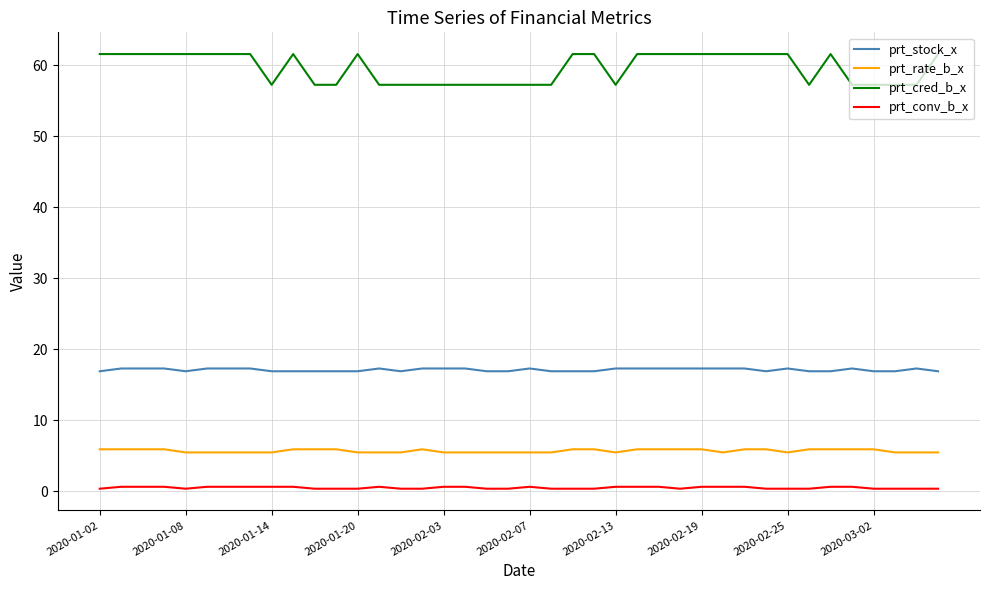

True or false: prt_stock_x and prt_cred_b_x intersect in this chart.

False